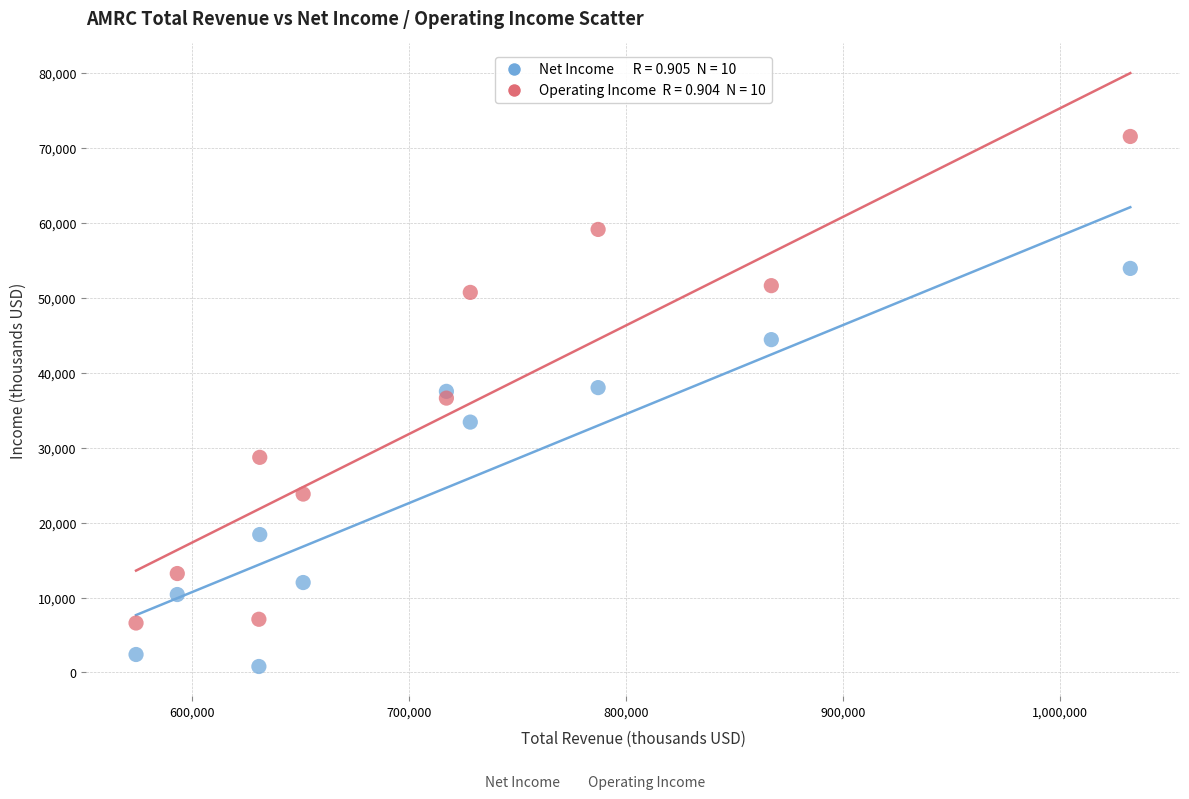

Across all data points, what is the range of Y values (max minus min)?

70700